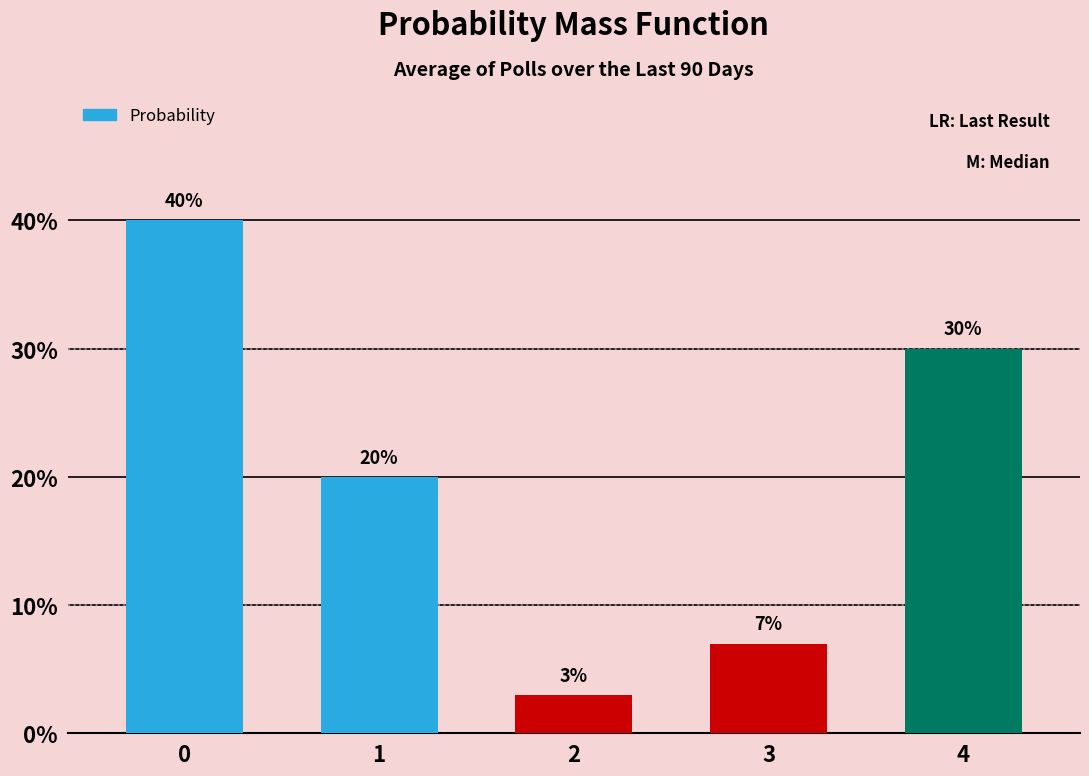

What is the value of the 2nd bar from the left?

0.2